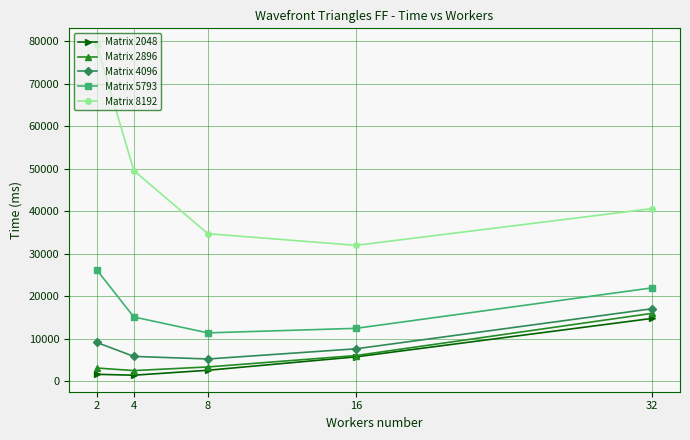

The Matrix 2896 series shows 5995 at 16. True or false?

True